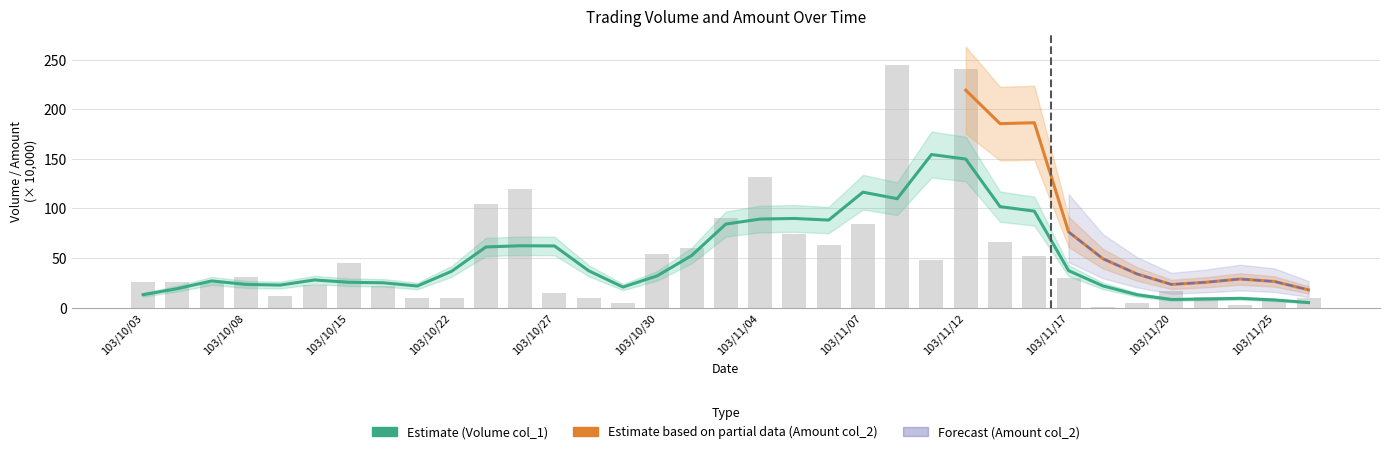

What is the difference between the second highest and second lowest values?

238.0